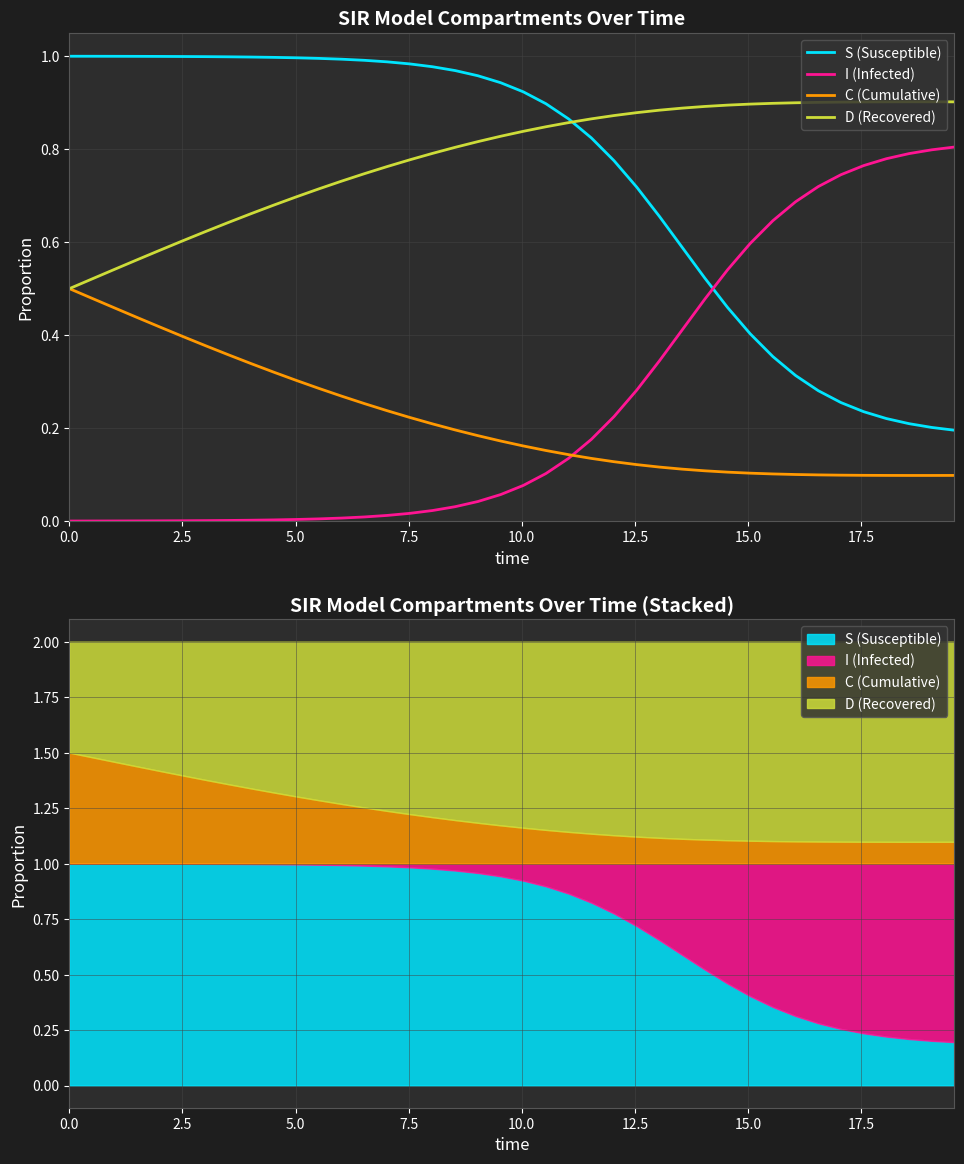

Which series has the largest total across all categories?

D (Recovered)